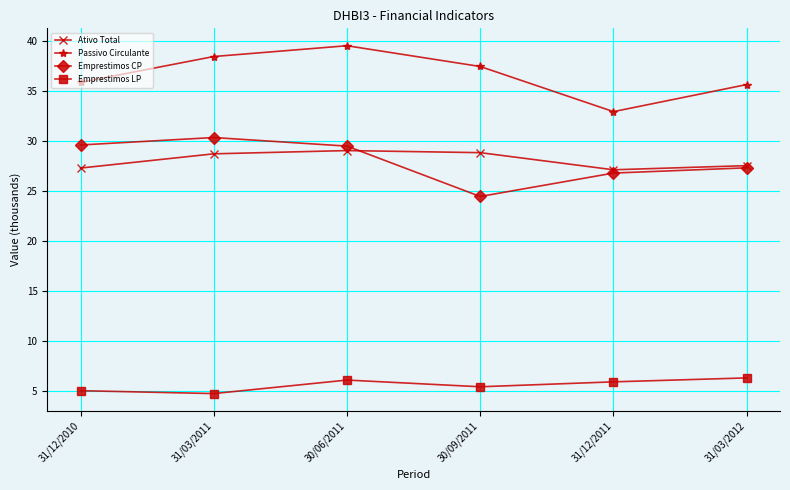

True or false: Emprestimos CP has a value of 39.5 at 31/12/2011.

False